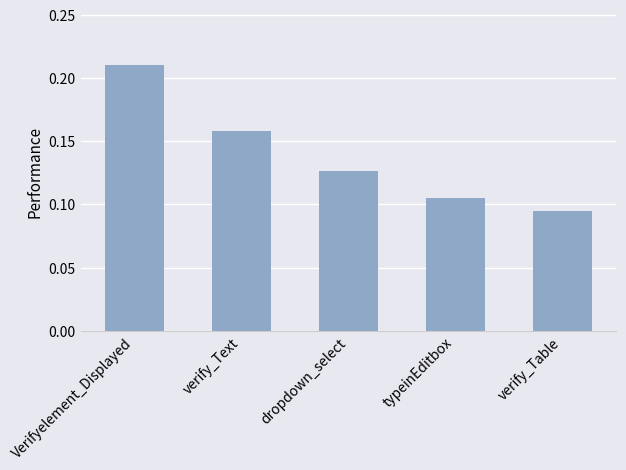

What is the label of the 2nd bar from the left?

verify_Text